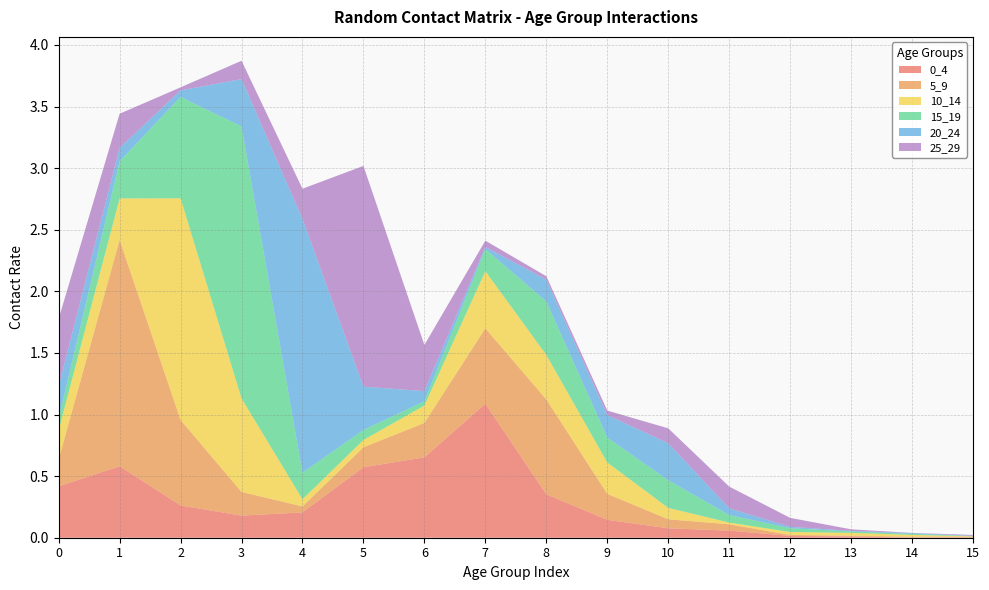

Reading left to right, extract all data points from this chart.

0_4: 0=0.4	1=0.6	2=0.3	3=0.2	4=0.2	5=0.6	6=0.7	7=1.1	8=0.4	9=0.1	10=0.1	11=0.1	12=0.0	13=0.0	14=0.0	15=0.0
5_9: 0=0.2	1=1.8	2=0.7	3=0.2	4=0.0	5=0.2	6=0.3	7=0.6	8=0.8	9=0.2	10=0.1	11=0.1	12=0.0	13=0.0	14=0.0	15=0.0
10_14: 0=0.2	1=0.3	2=1.8	3=0.8	4=0.1	5=0.1	6=0.1	7=0.5	8=0.4	9=0.3	10=0.1	11=0.0	12=0.0	13=0.0	14=0.0	15=0.0
15_19: 0=0.1	1=0.3	2=0.8	3=2.2	4=0.2	5=0.1	6=0.0	7=0.2	8=0.4	9=0.2	10=0.2	11=0.1	12=0.0	13=0.0	14=0.0	15=0.0
20_24: 0=0.3	1=0.1	2=0.1	3=0.4	4=2.1	5=0.4	6=0.1	7=0.0	8=0.2	9=0.2	10=0.3	11=0.1	12=0.0	13=0.0	14=0.0	15=0.0
25_29: 0=0.5	1=0.3	2=0.0	3=0.1	4=0.2	5=1.8	6=0.4	7=0.1	8=0.0	9=0.0	10=0.1	11=0.2	12=0.1	13=0.0	14=0.0	15=0.0